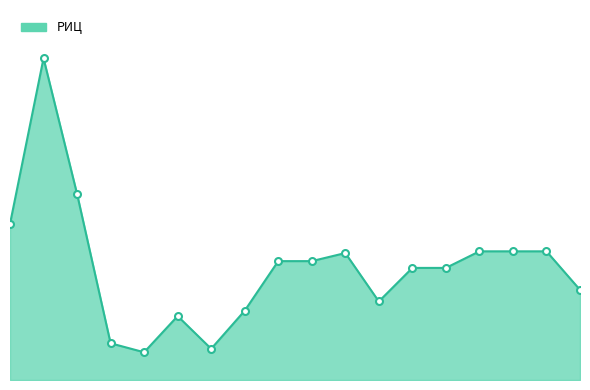

Does the chart have visible grid lines?

No